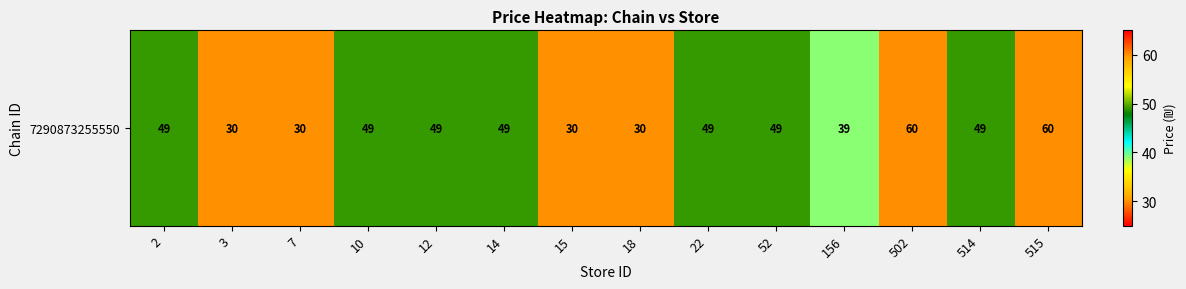

The value at 52 is 30. True or false?

False